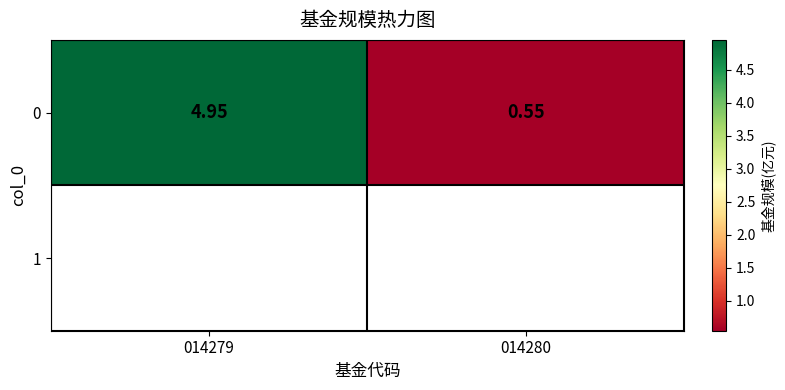

The value at 014280 is 0.3. True or false?

False